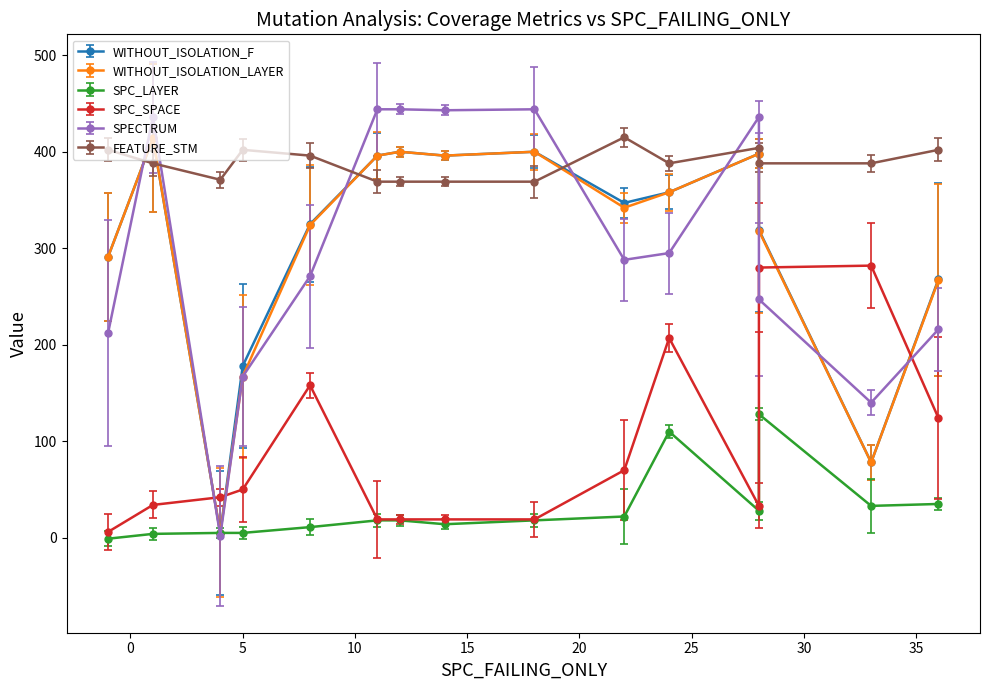

At how many categories does at least one series exceed 19?

15